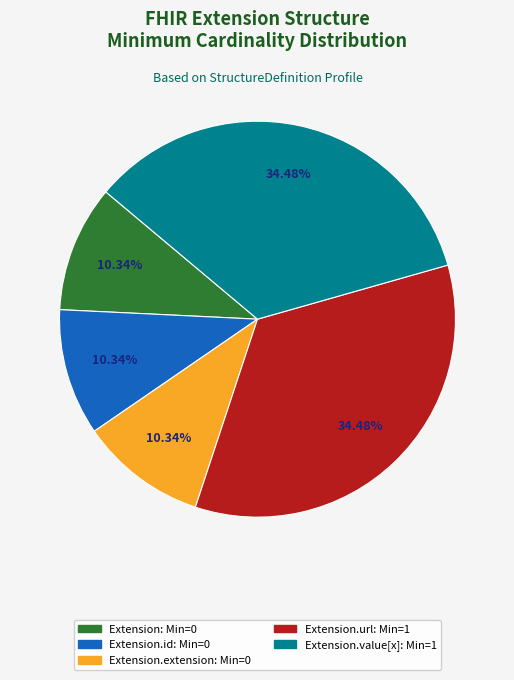

Is there a majority slice in this chart?

No